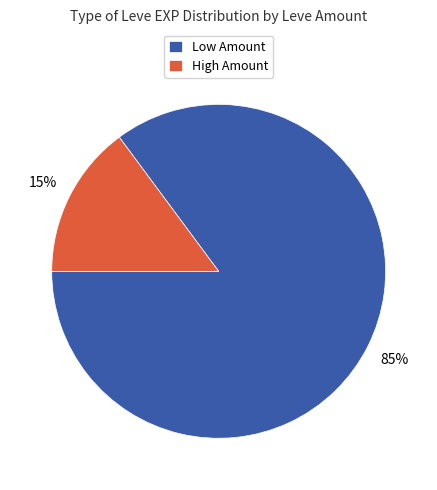

To the nearest percent, what portion does High Amount represent?

15%